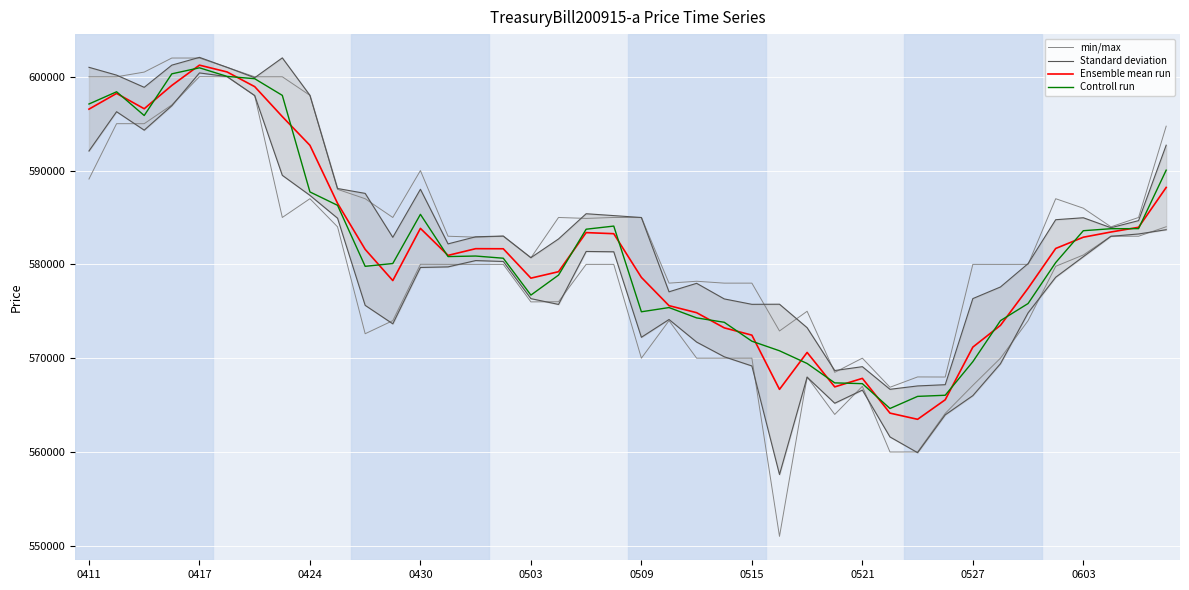

List the series in order of their peak value, highest first.

Standard deviation, min/max, Ensemble mean run, Controll run